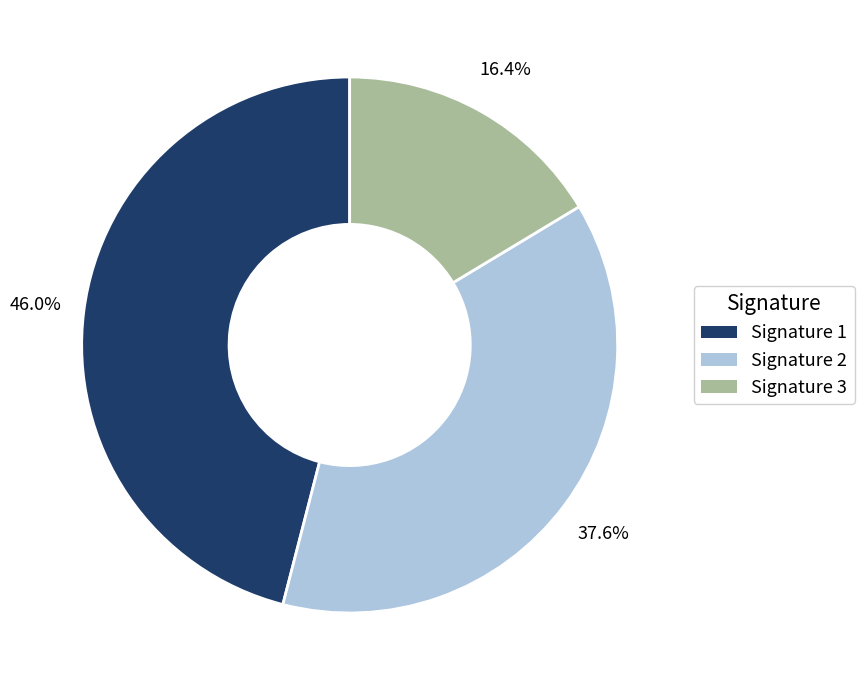

Does any single category account for the majority?

No